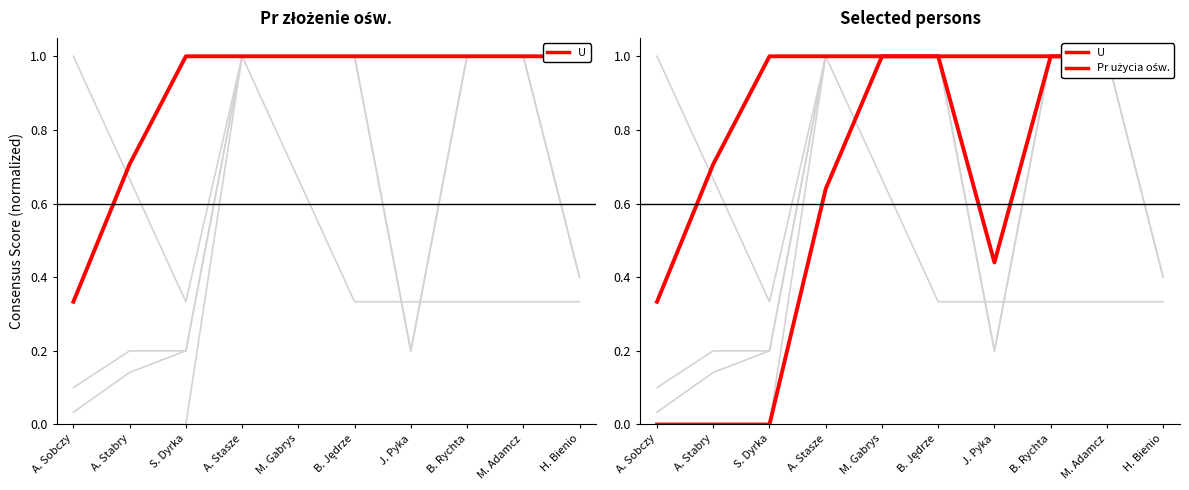

Is the value of m at A. Stasze greater than the value of k w użyciu at A. Stasze?

No